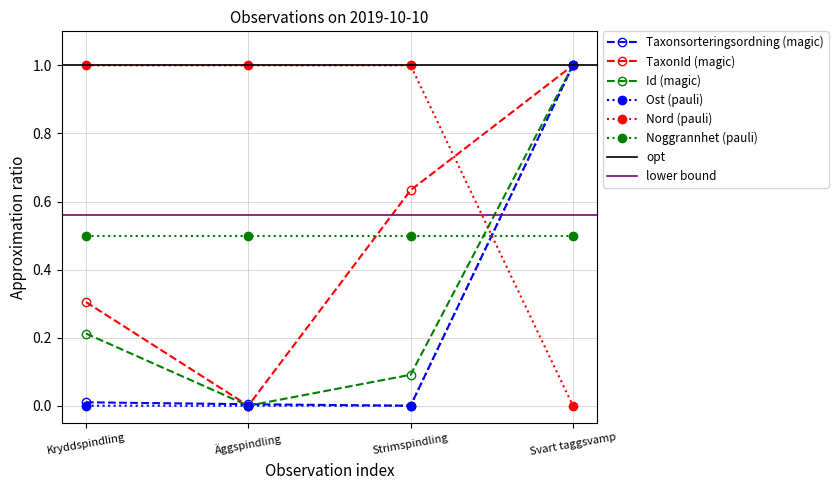

Is this an area chart (filled region under the line)?

No